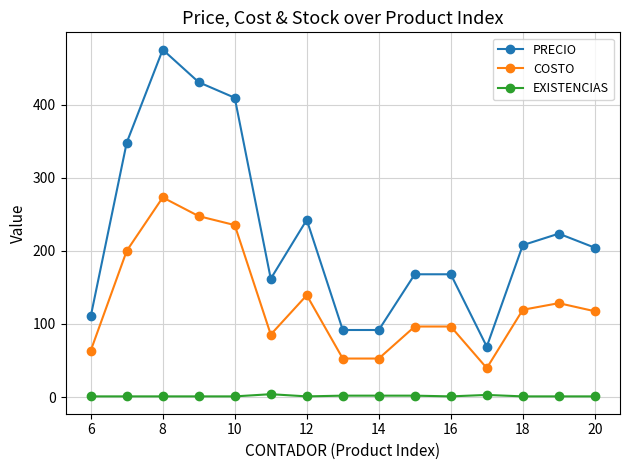

Which series has the largest total across all categories?

PRECIO